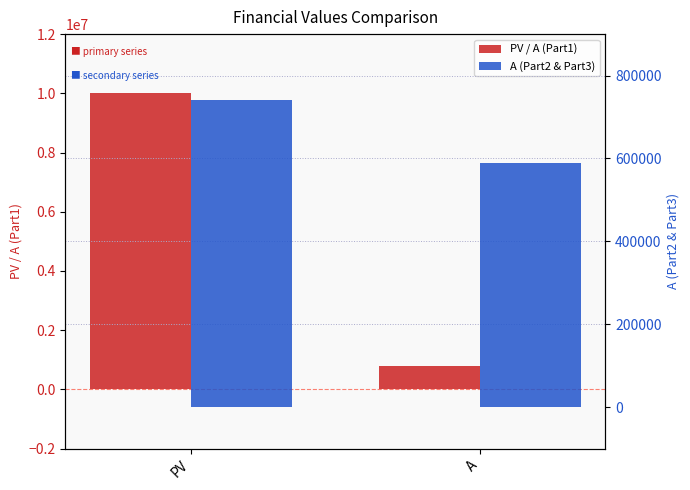

Read the A (Part2 & Part3) value at PV.

740740.7